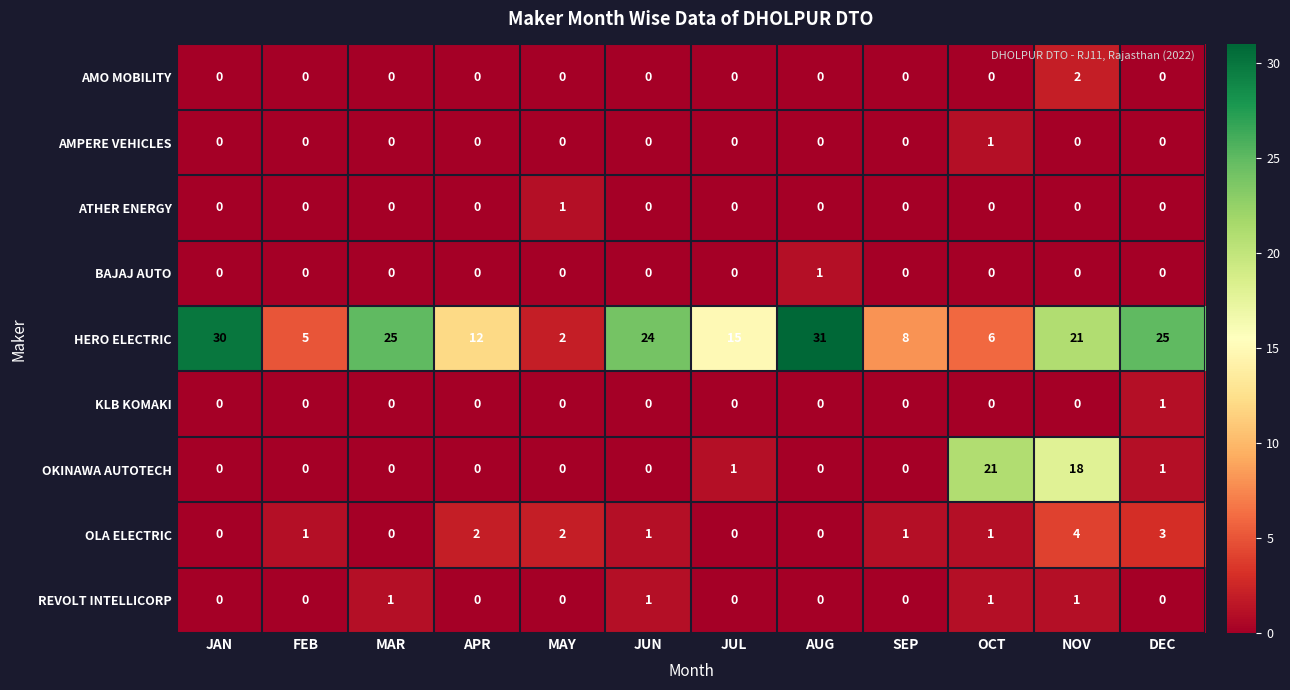

Count the OLA ELECTRIC values in the range 0 to 2.

10